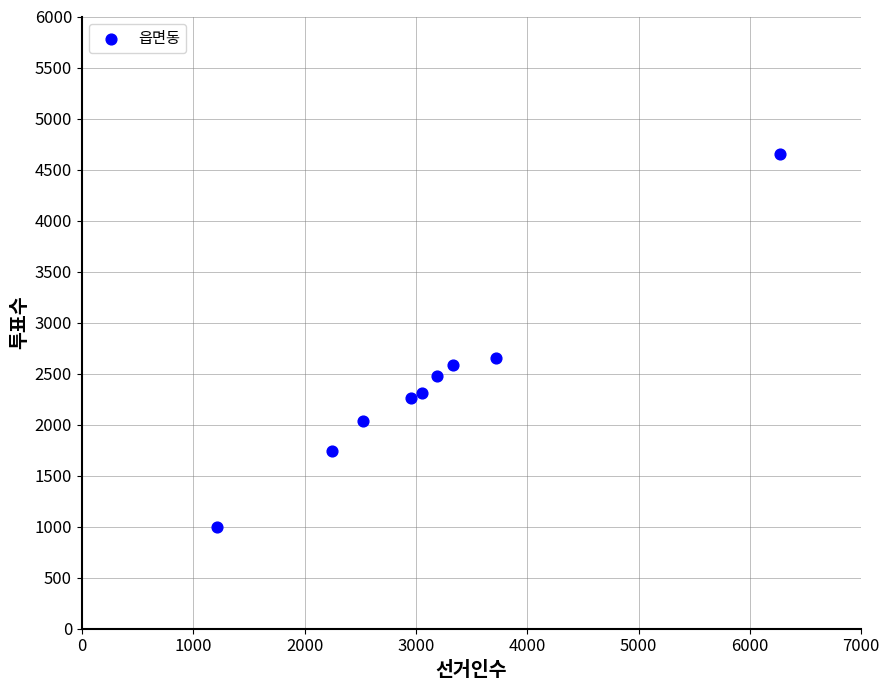

What Y value in the scatter plot is closest to 2825?

2651